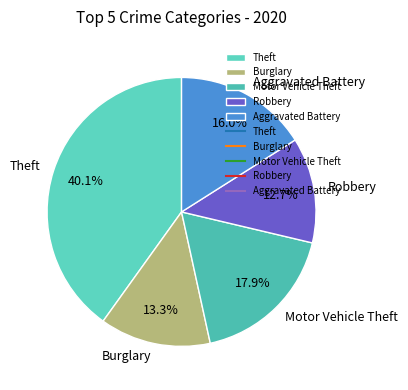

To the nearest percent, what is the difference between the Burglary and Aggravated Battery slice percentages?

3%